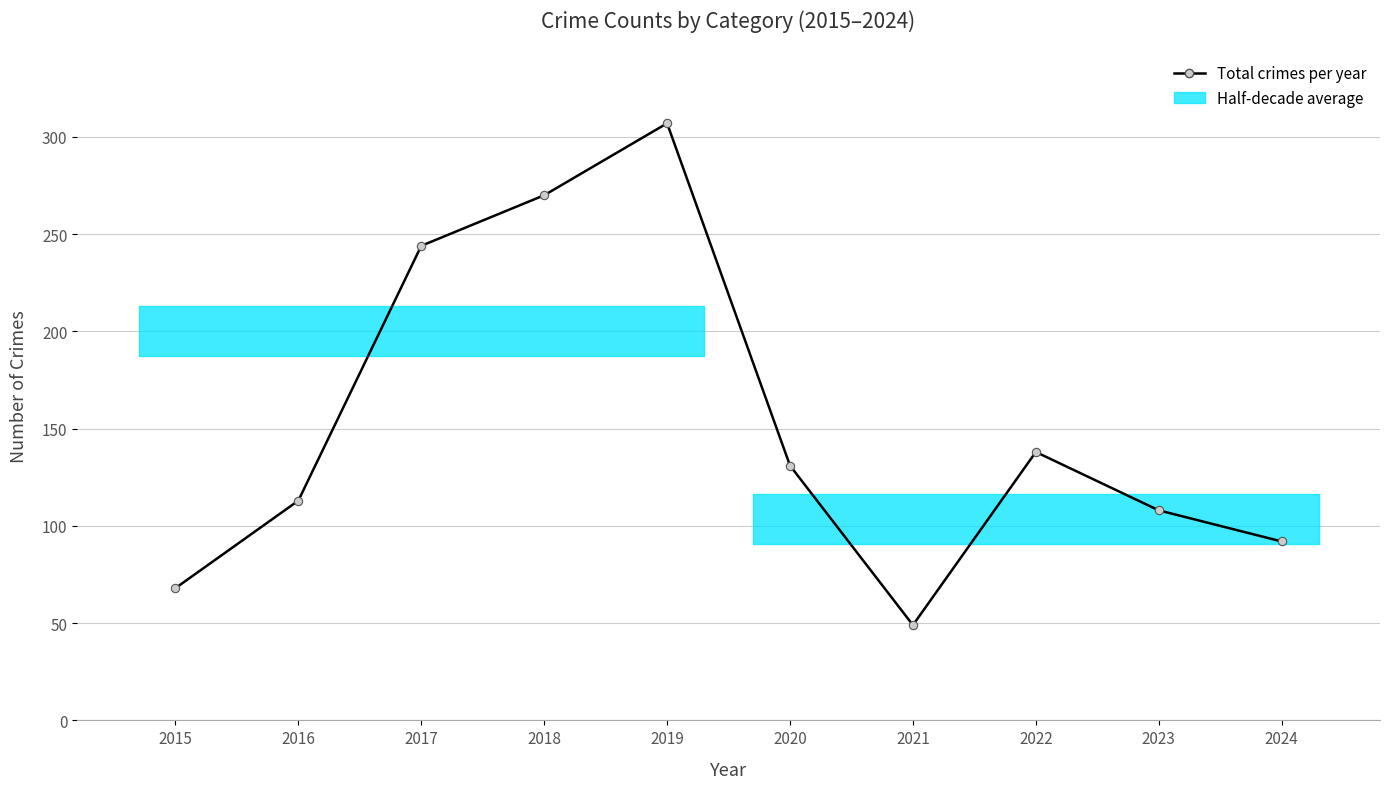

How many interior local peaks (higher than both neighbors) does the data have?

2